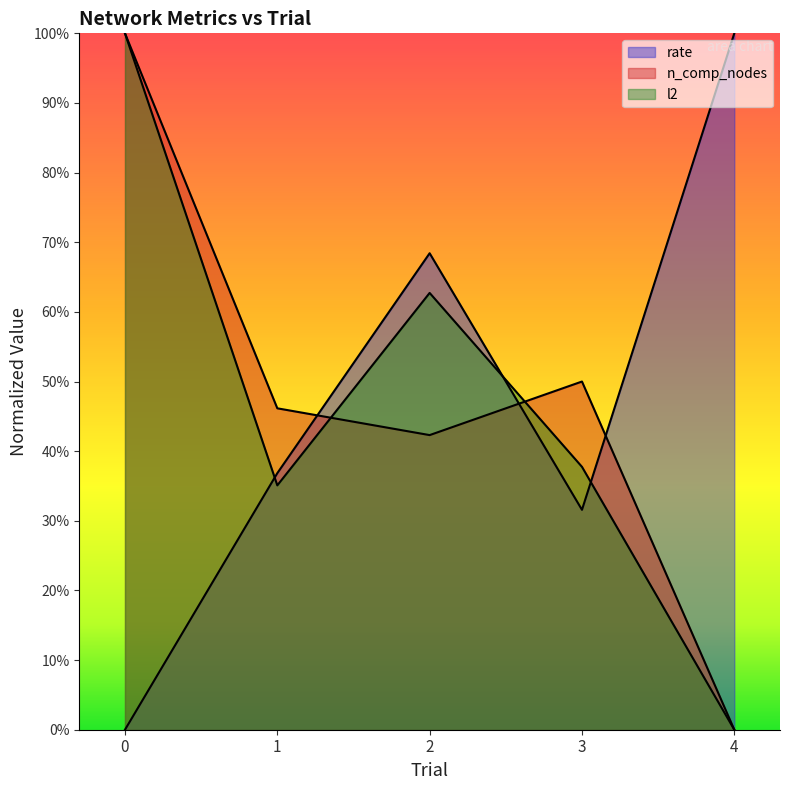

At which category does l2 reach its first local peak?

2